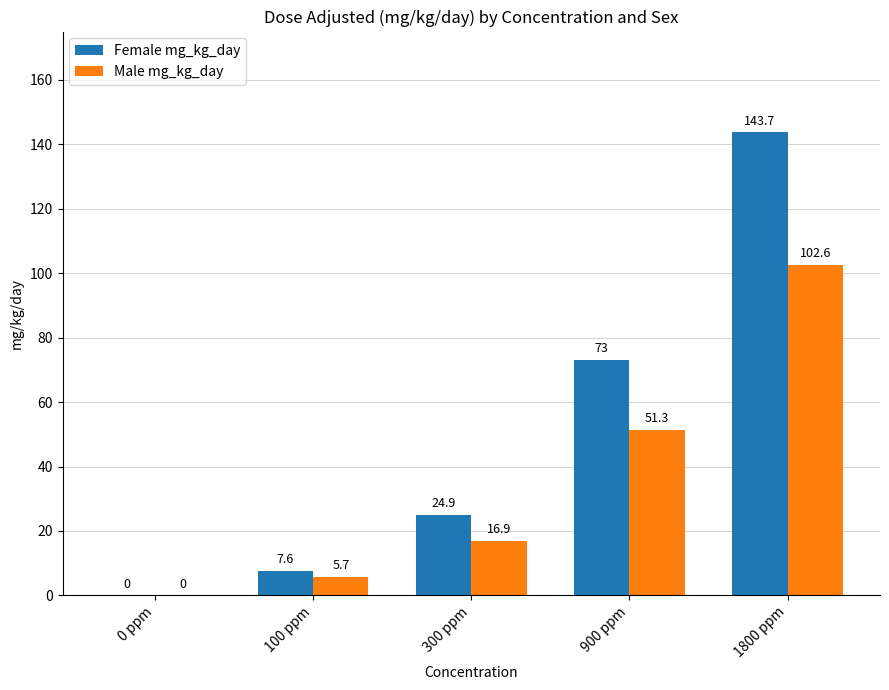

What value does the Male mg_kg_day series have at 300 ppm?

16.9